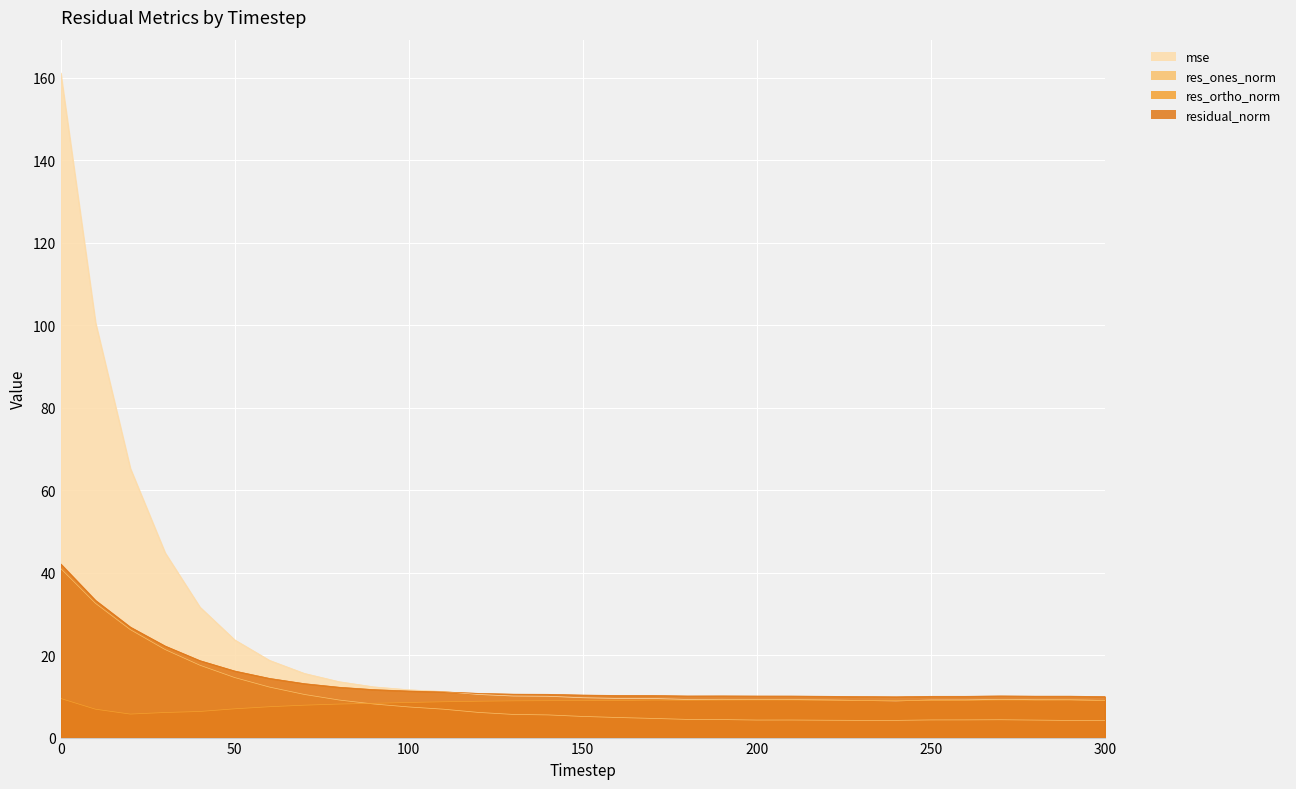

What is the minimum value for res_ortho_norm?

5.7